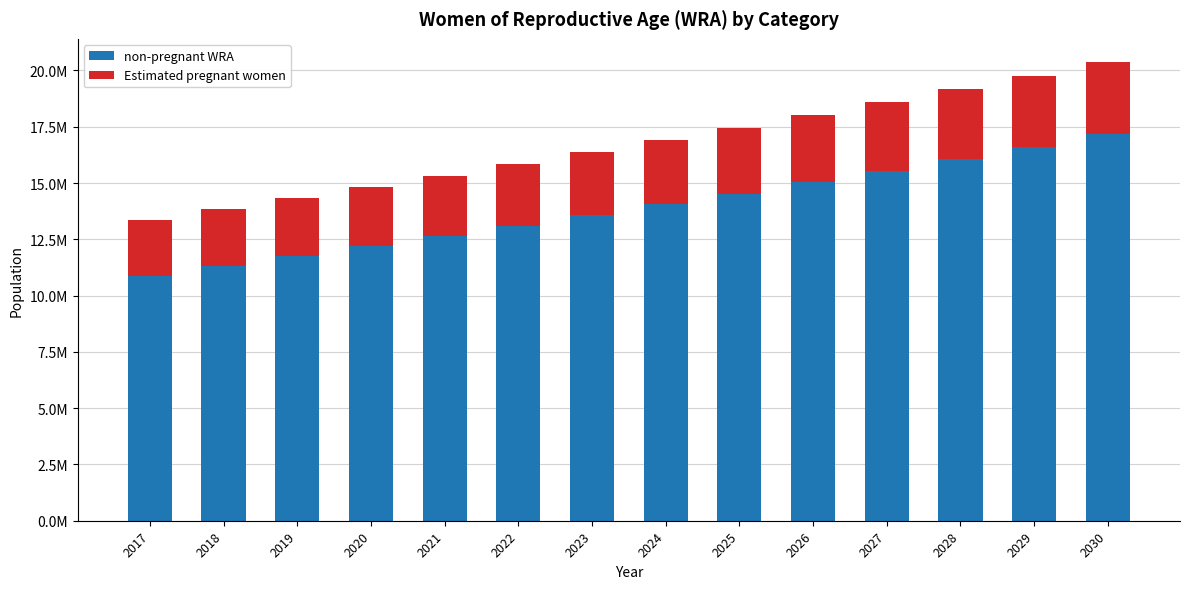

What is the average value of the non-pregnant WRA series?

13890141.6